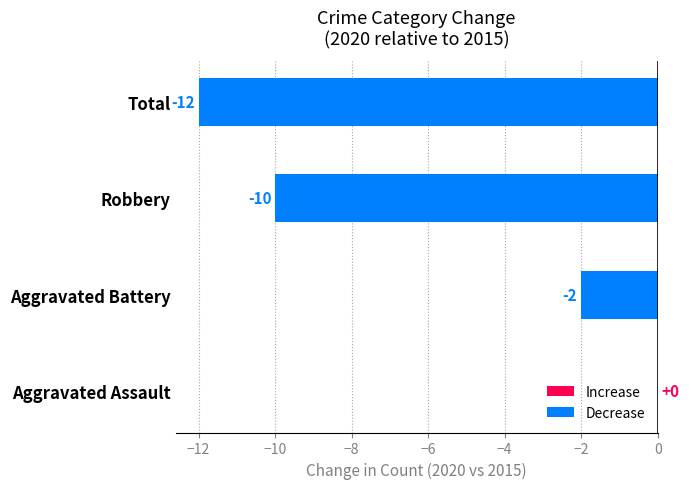

What is the sum of all values?

-24